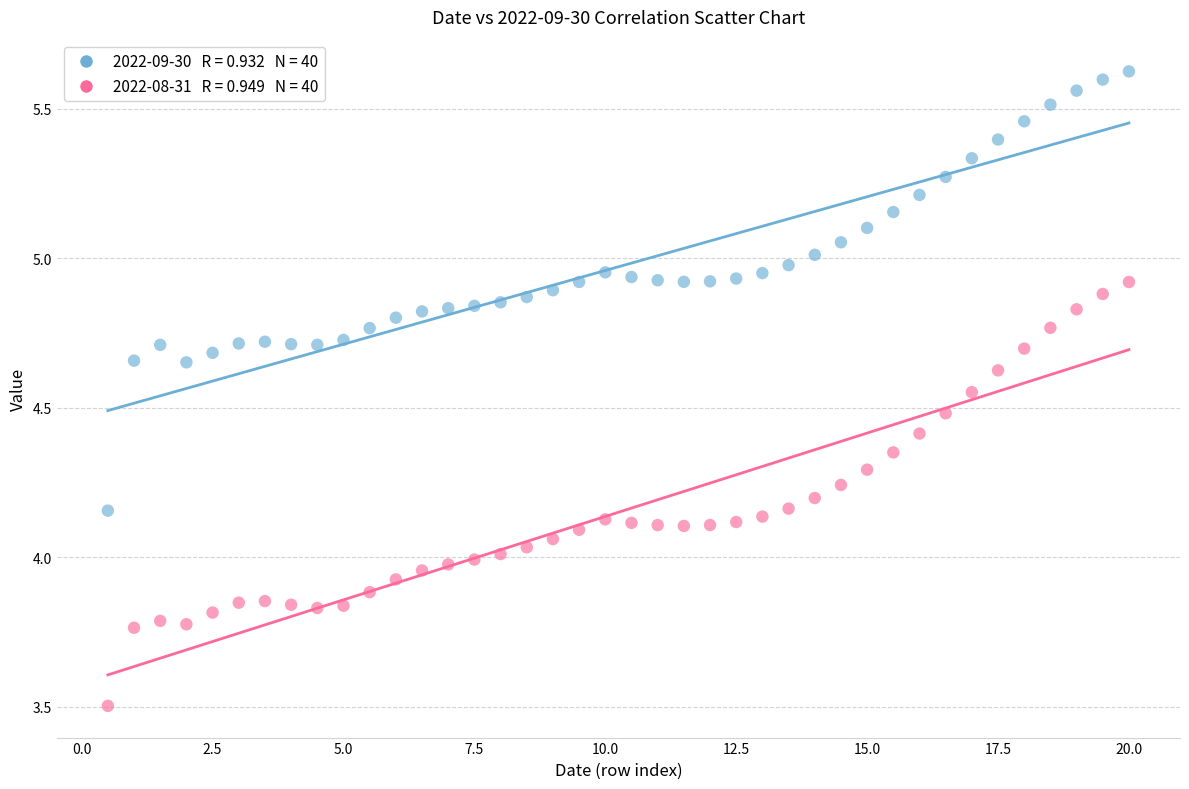

Across all data points, what is the range of Y values (max minus min)?

2.1